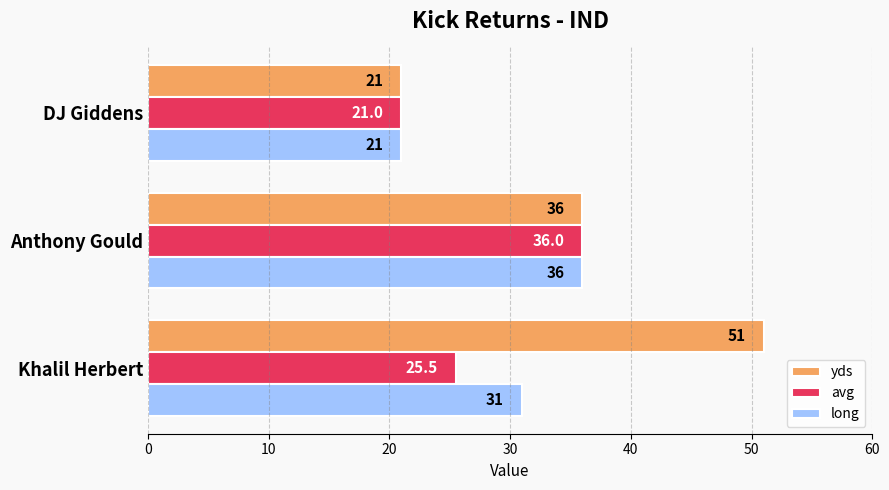

Is it true that avg equals 6.3 at DJ Giddens?

False